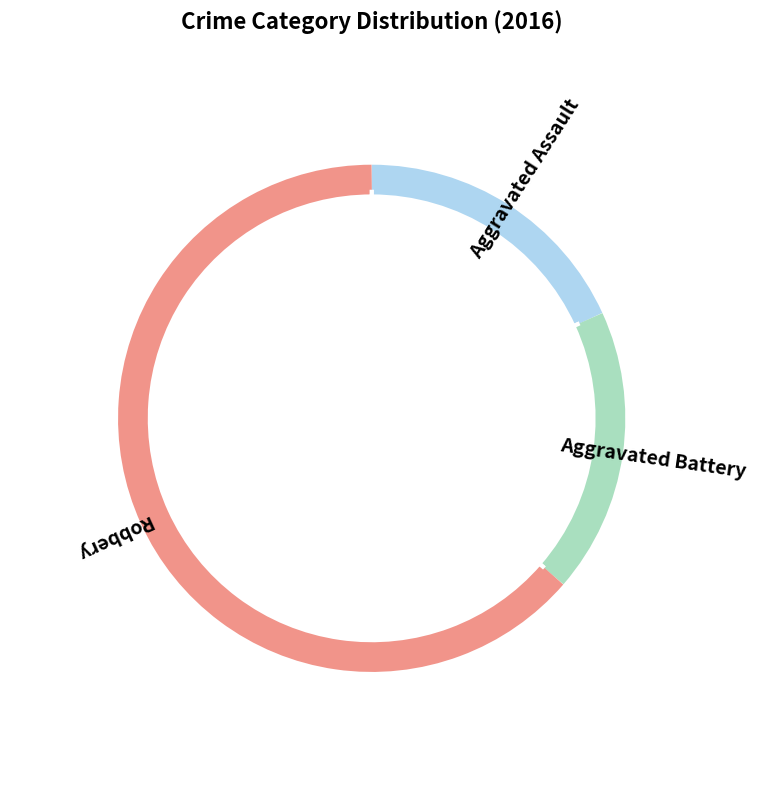

How many slices are in this pie chart?

3